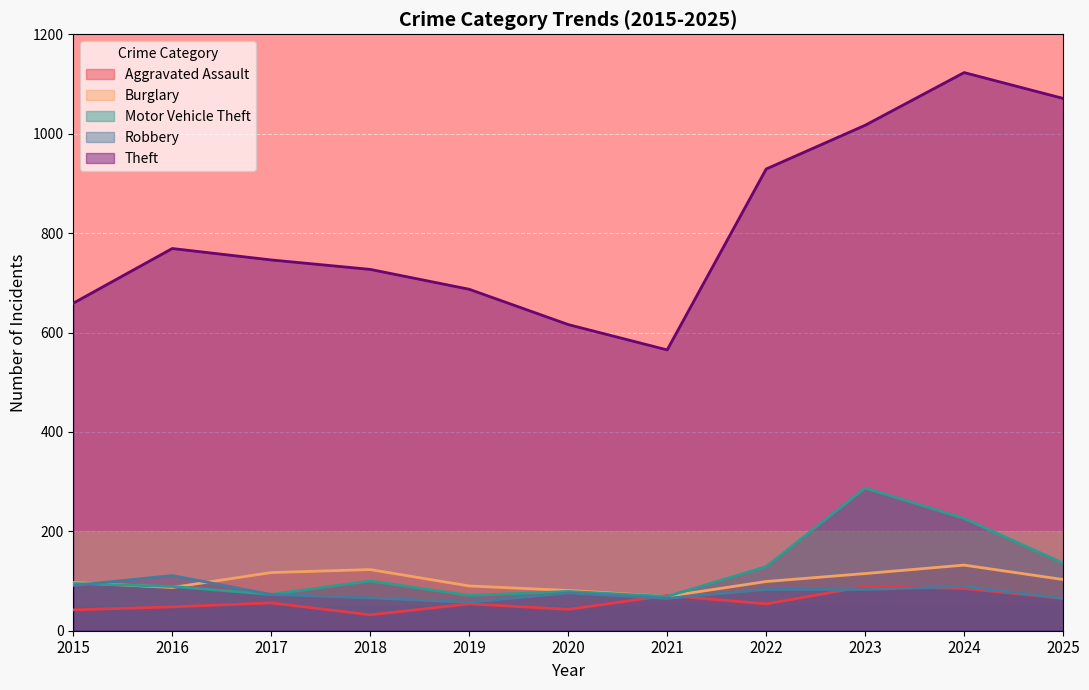

Rank the series by their maximum value, from lowest to highest.

Aggravated Assault, Robbery, Burglary, Motor Vehicle Theft, Theft